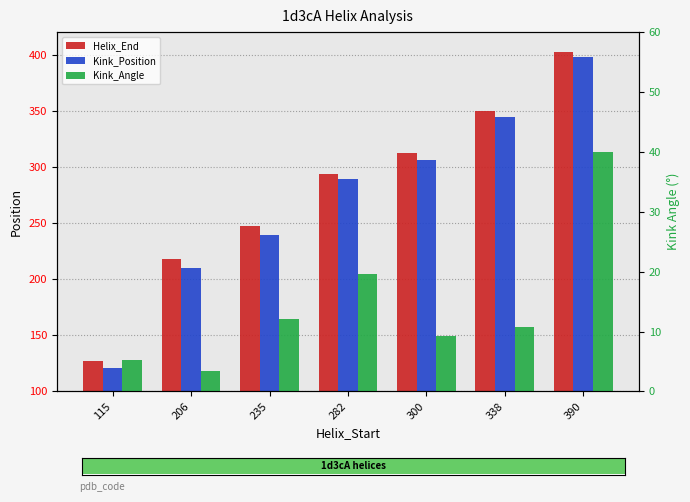

Reading left to right, extract all data points from this chart.

Helix_End: 115=127.0	206=218.0	235=247.0	282=294.0	300=312.0	338=350.0	390=402.0
Kink_Position: 115=121.0	206=210.0	235=239.0	282=289.0	300=306.0	338=344.0	390=398.0
Kink_Angle: 115=5.3	206=3.4	235=12.0	282=19.7	300=9.3	338=10.7	390=40.0